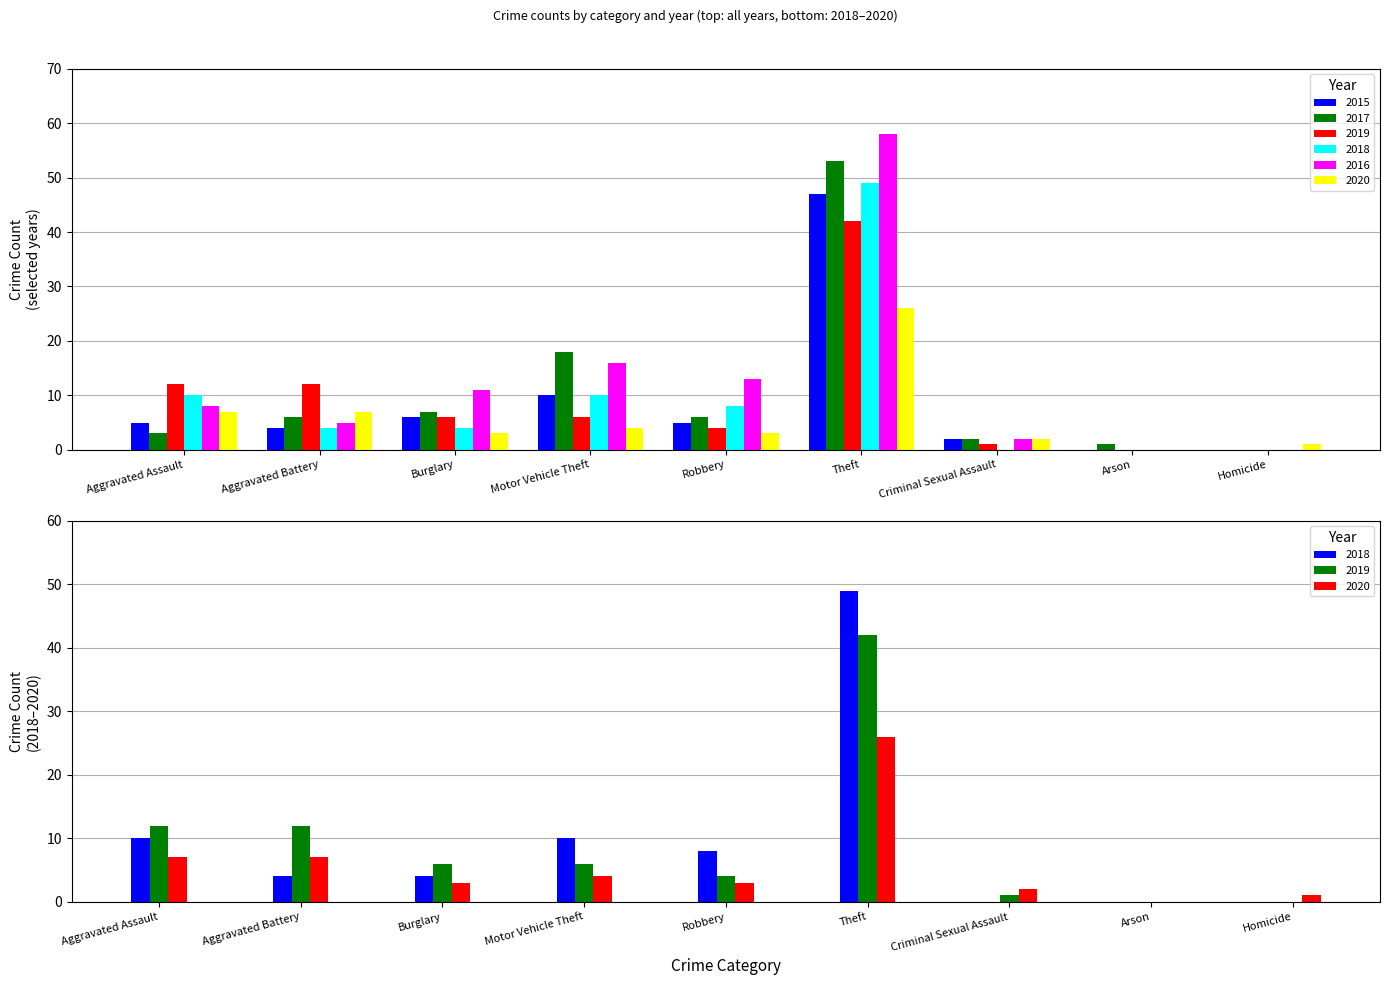

Between Motor Vehicle Theft and Theft, which series saw the biggest shift?

2016